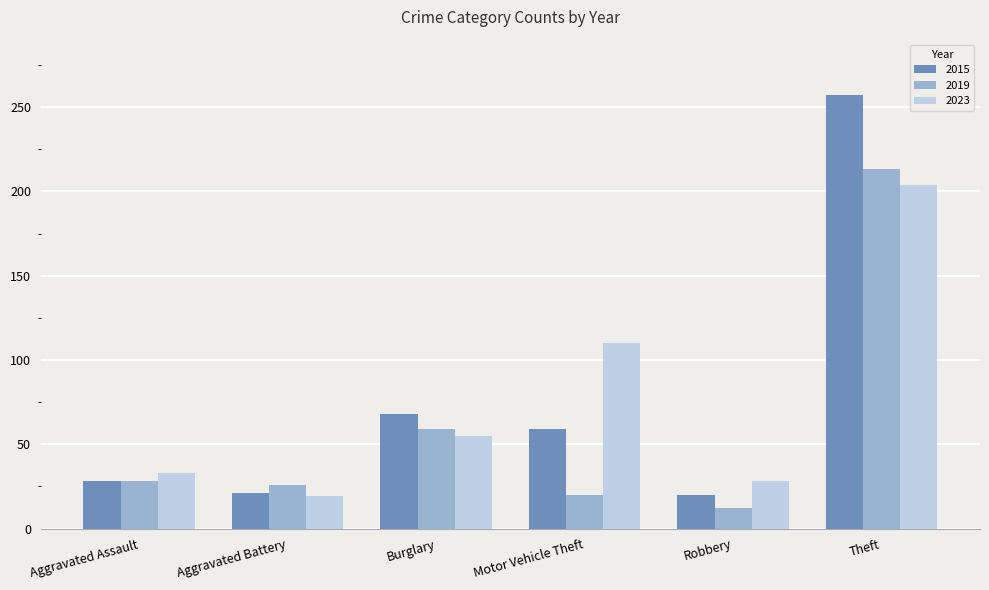

Where is 2023 nearest to the value 111?

Motor Vehicle Theft